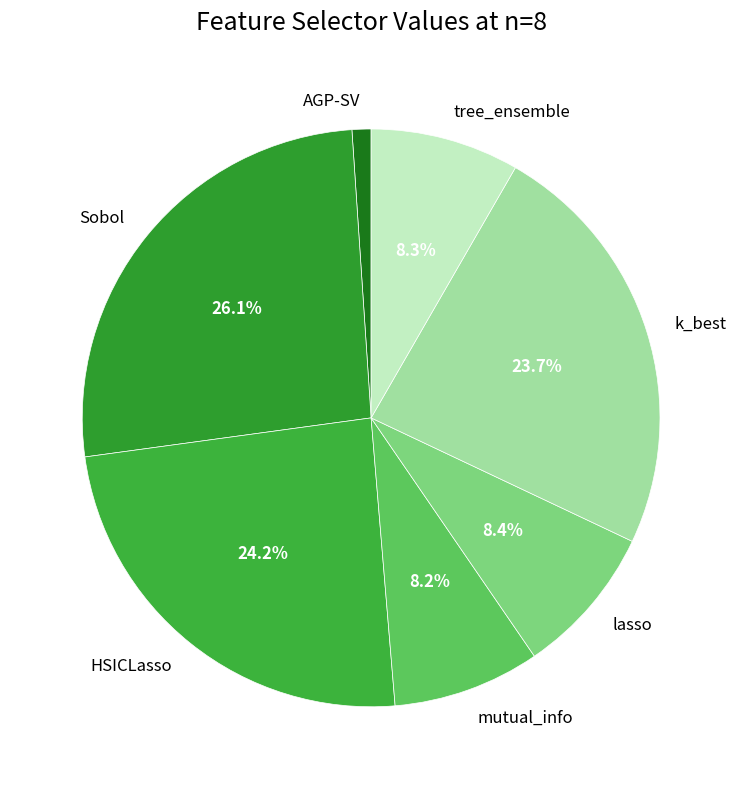

To the nearest percent, what is the average slice percentage?

14%